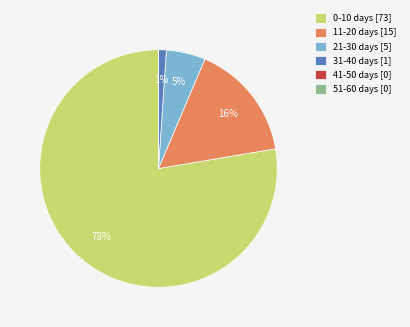

To the nearest percent, what percentage of the pie is 0-10 days?

78%